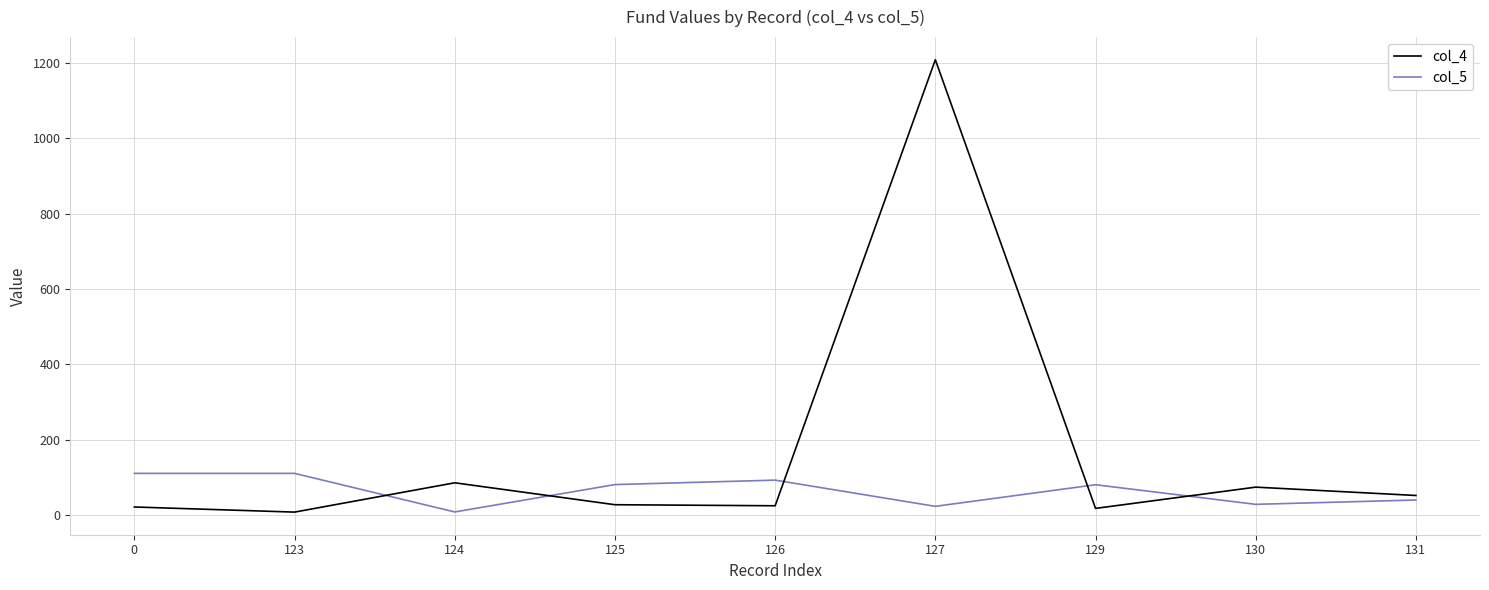

What is the difference between the col_4 values at 130 and 0?

52.7